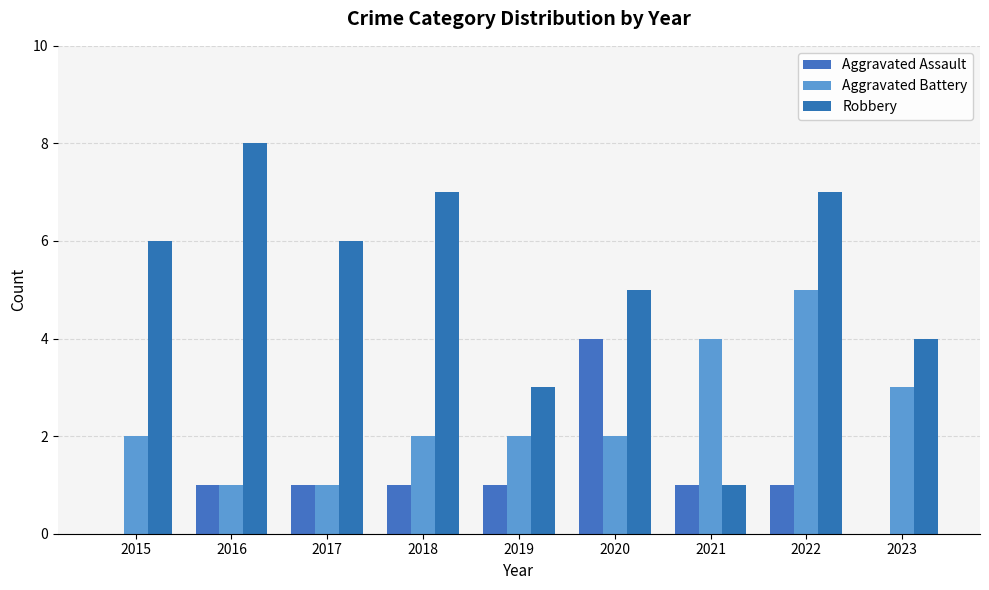

Are the bars grouped side by side (vs. stacked)?

Yes